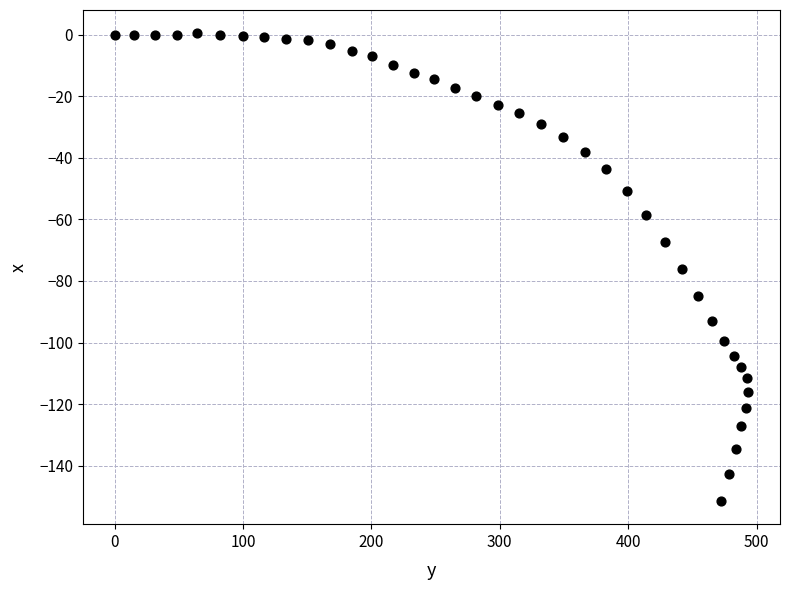

What is the range of X values (max minus min)?

493.6